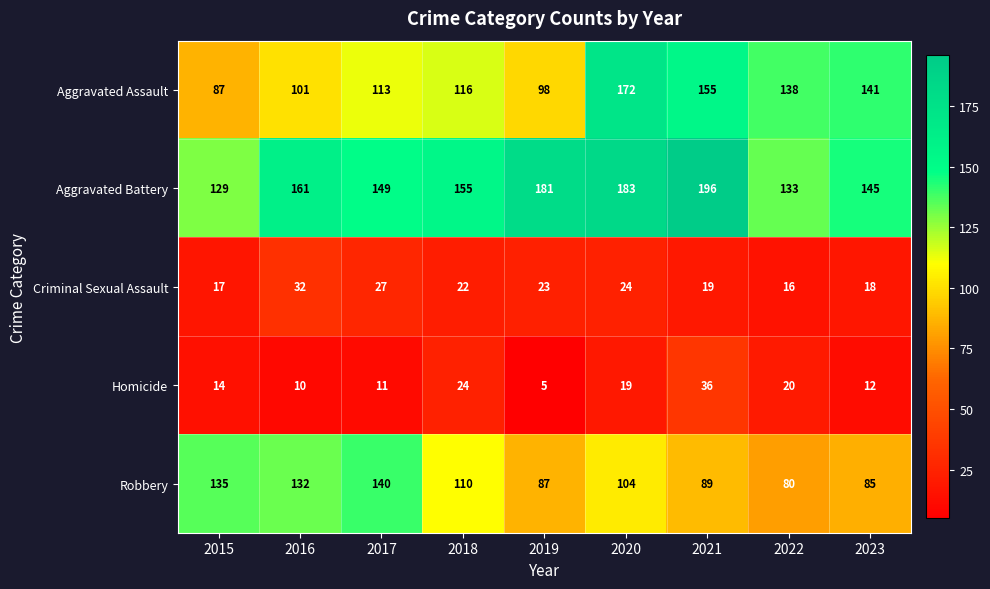

Which series changed the most between 2017 and 2022?

Robbery